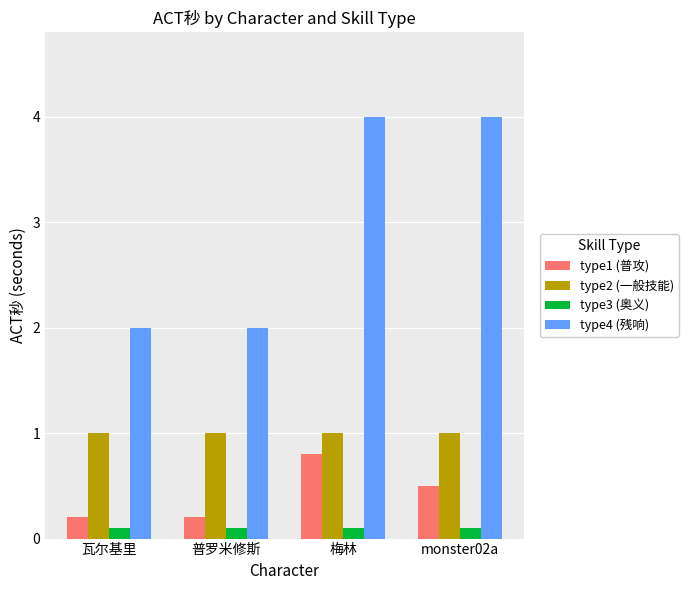

What value does the type2 (一般技能) series have at monster02a?

1.0